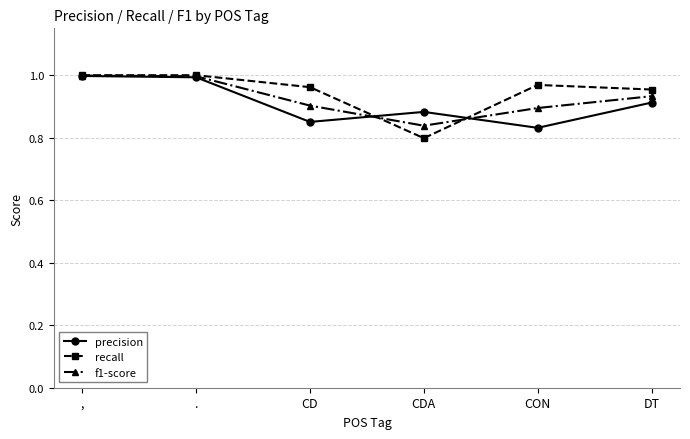

How many distinct data groups are displayed?

3